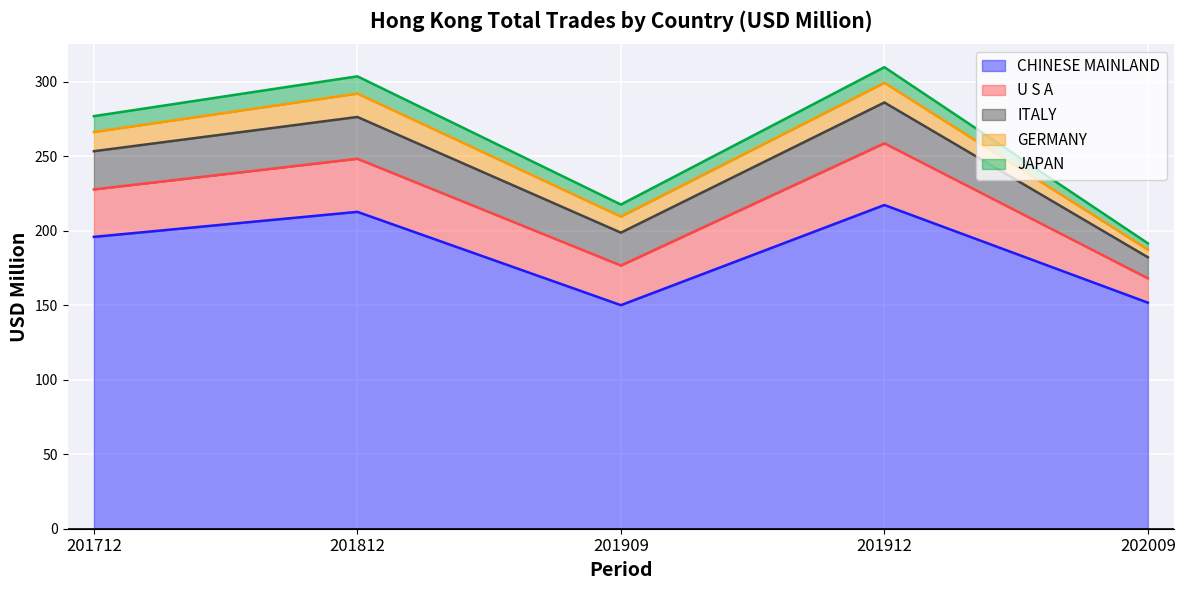

What are all the series names shown in the legend?

CHINESE MAINLAND, U S A, ITALY, GERMANY, JAPAN